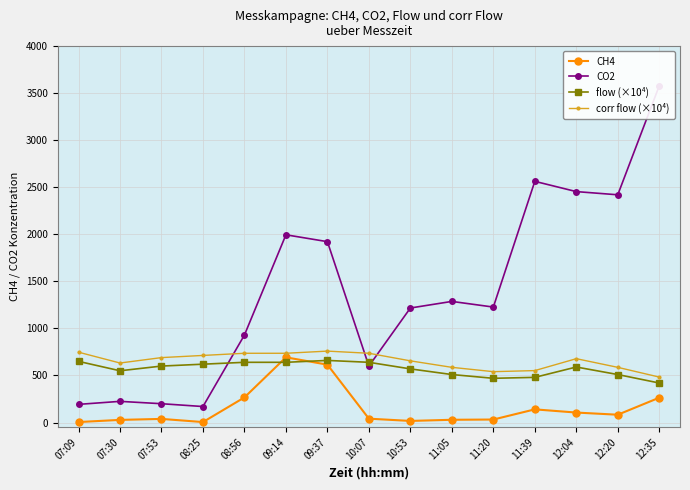

What is the approximate value of corr flow at 09:14?

736.0